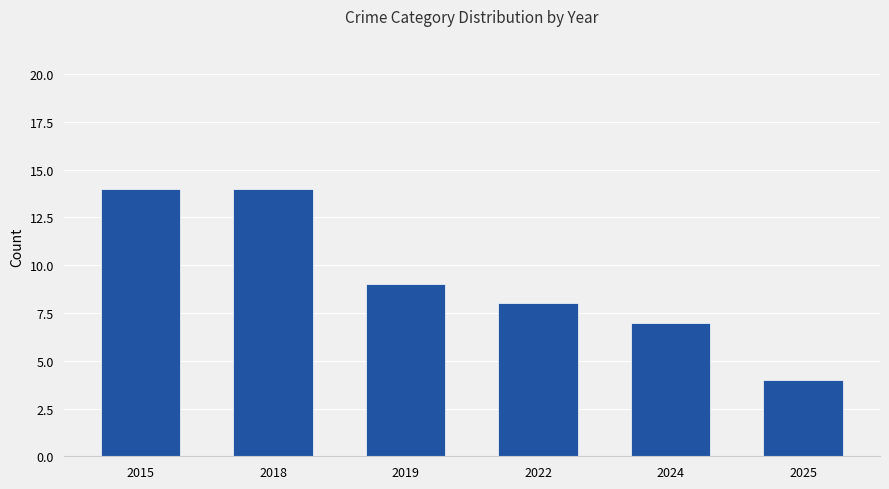

The chart shows a value of 9 at 2019. True or false?

True